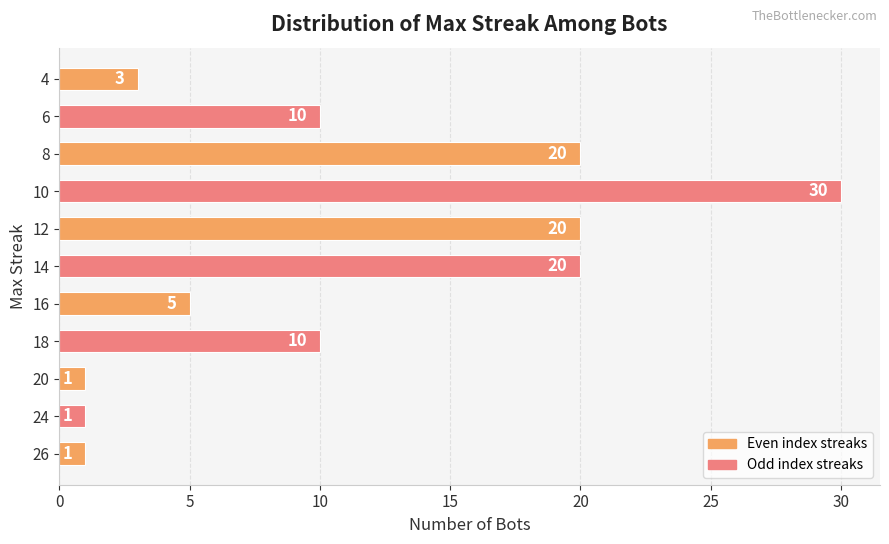

Are the bars horizontal?

Yes